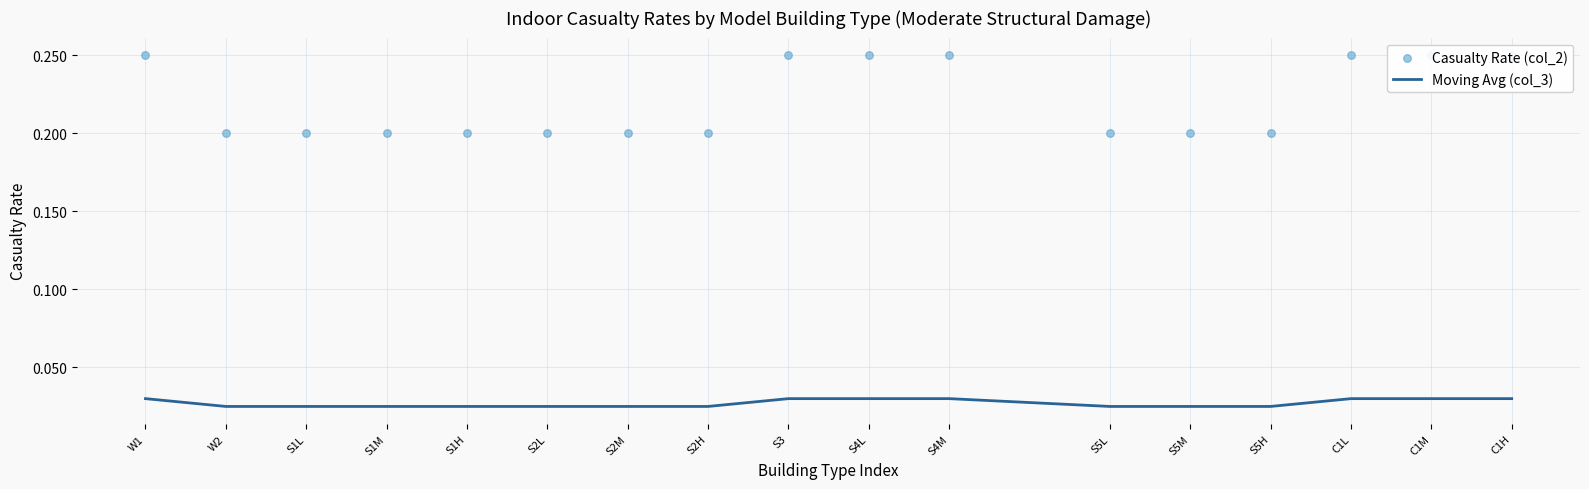

What are all the series names shown in the legend?

Moving Avg (col_3), Casualty Rate (col_2)